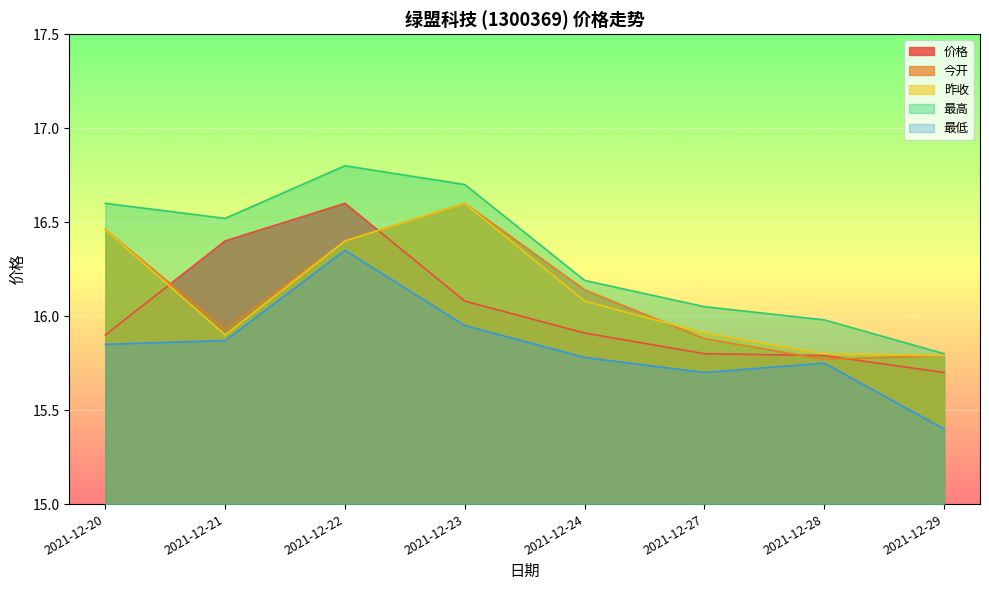

What is the difference between the second highest and second lowest values in the 今开 series?

0.7